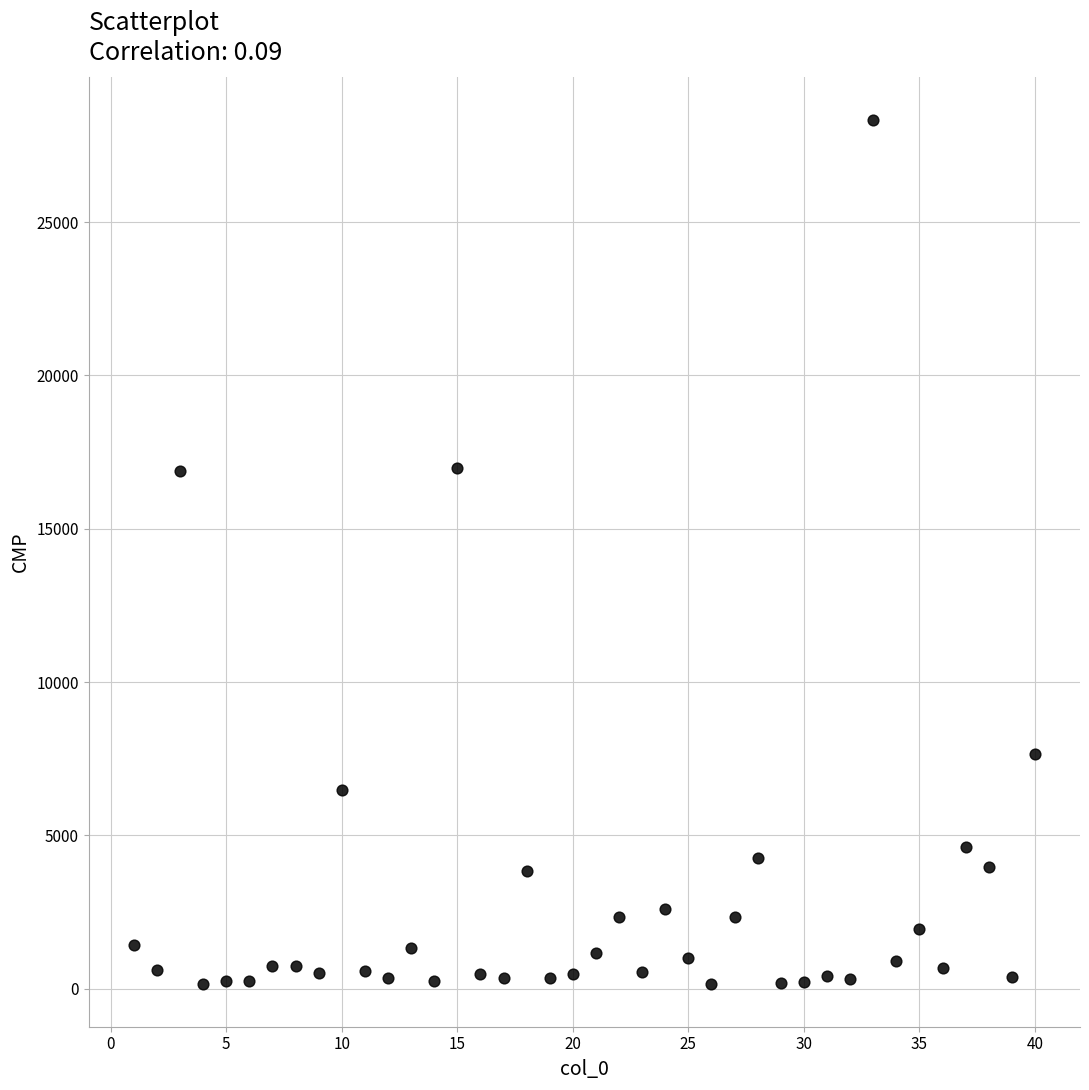

What is the range of Y values (max minus min)?

28172.1